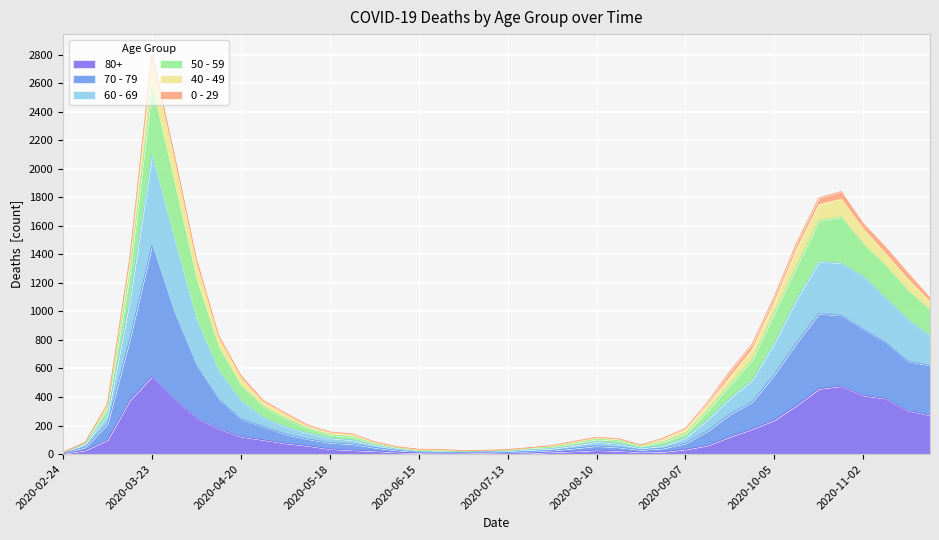

At which category is the sum across all series the highest?

2020-03-23